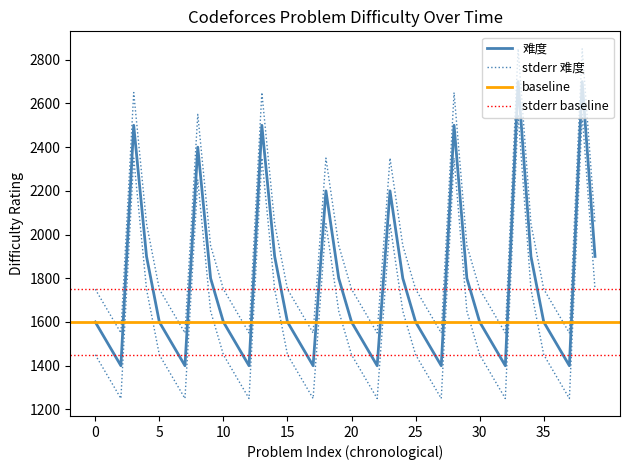

How many data points are above 1600?

16